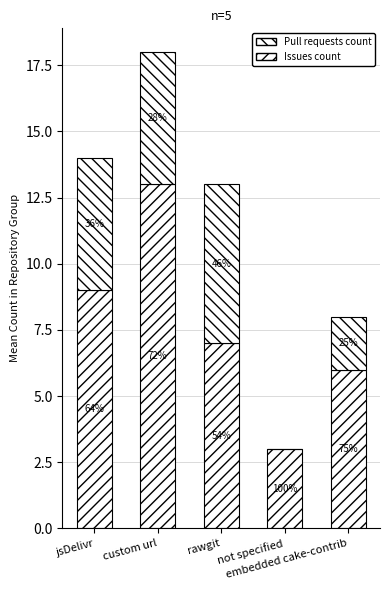

At which label is Issues count closest to 8?

jsDelivr